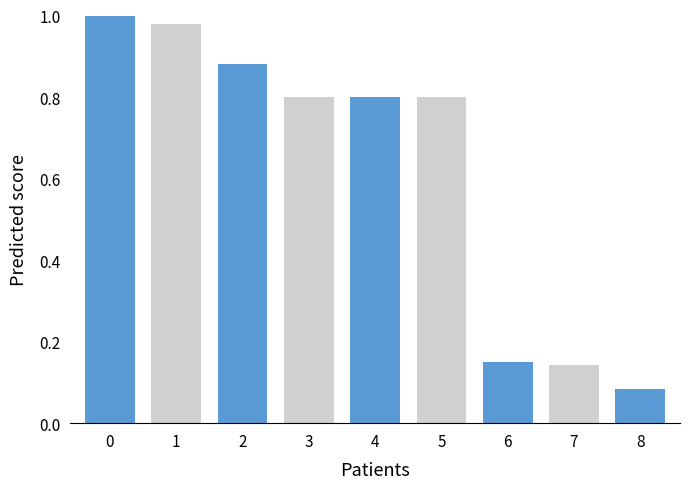

What is the sum of all values?

5.6